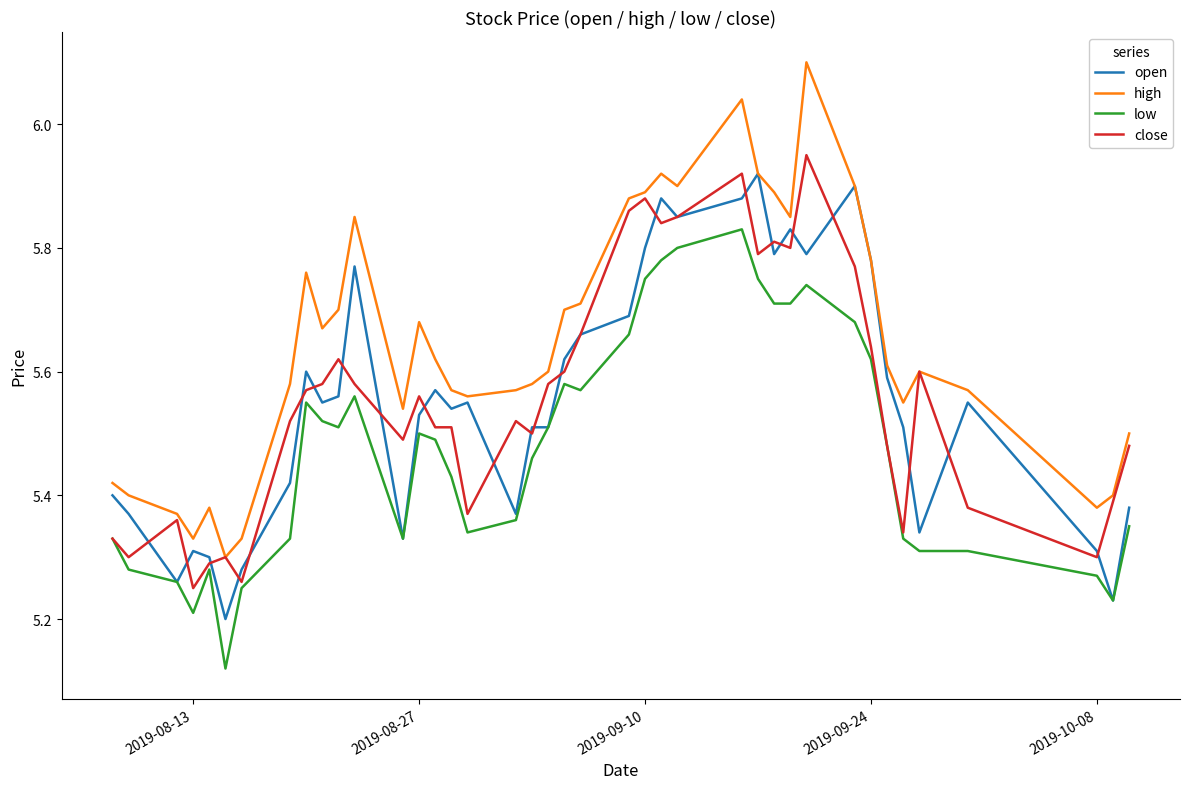

Which series ends up on top after the final intersection of close and open?

close